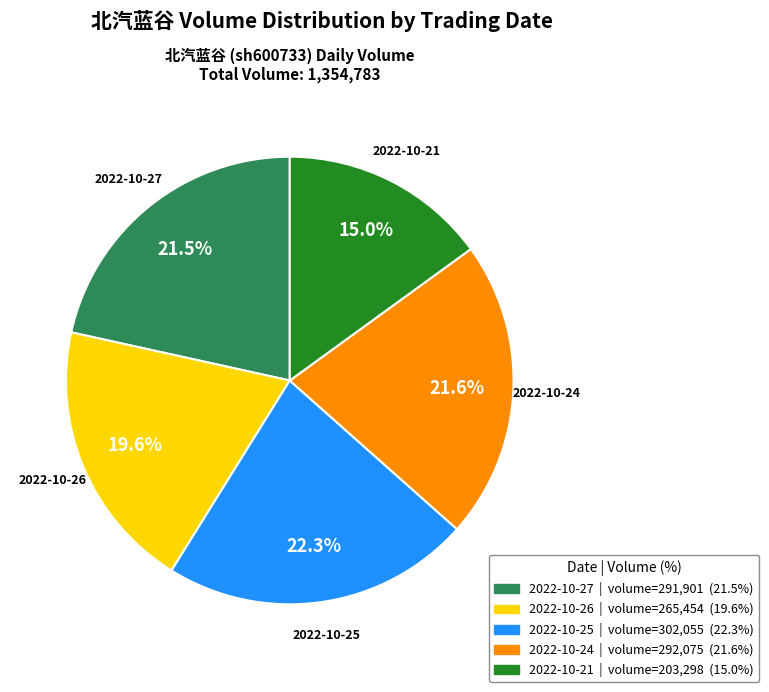

True or false: 2022-10-26 accounts for 14% of the total.

False